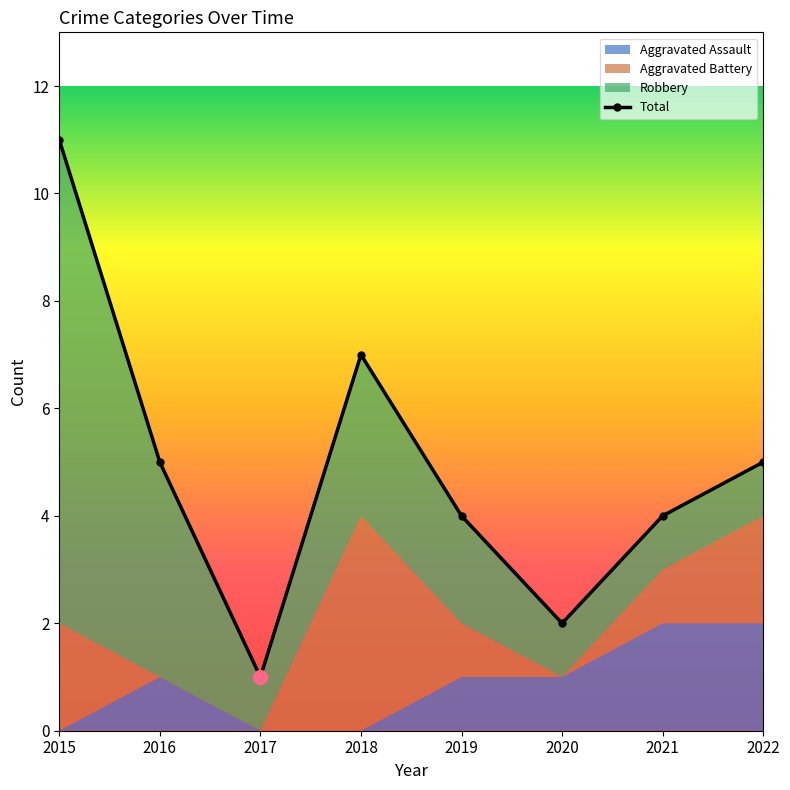

How many intersections are there between Aggravated Battery and Aggravated Assault?

1